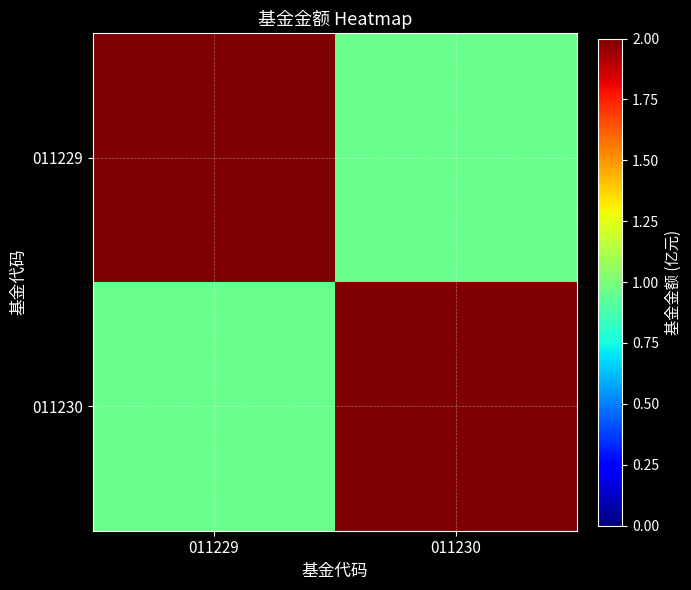

Which series has the largest total across all categories?

011229